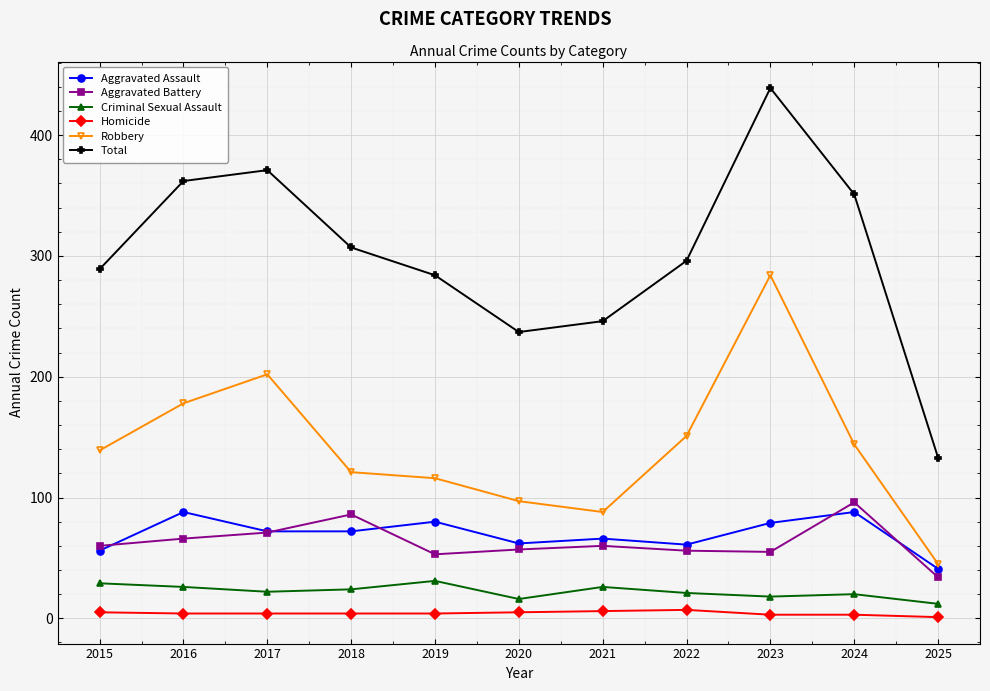

True or false: Total has more than 0 interior local peaks.

True